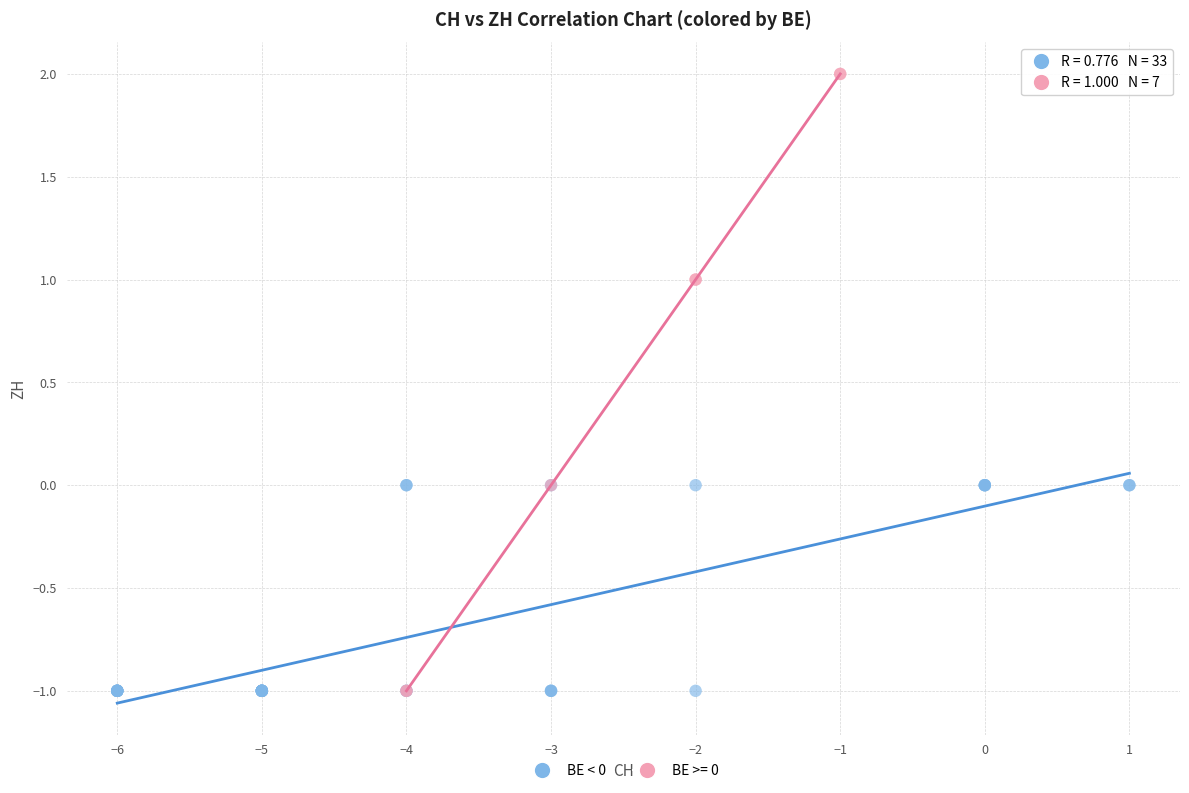

Which series reaches the maximum Y coordinate?

BE >= 0